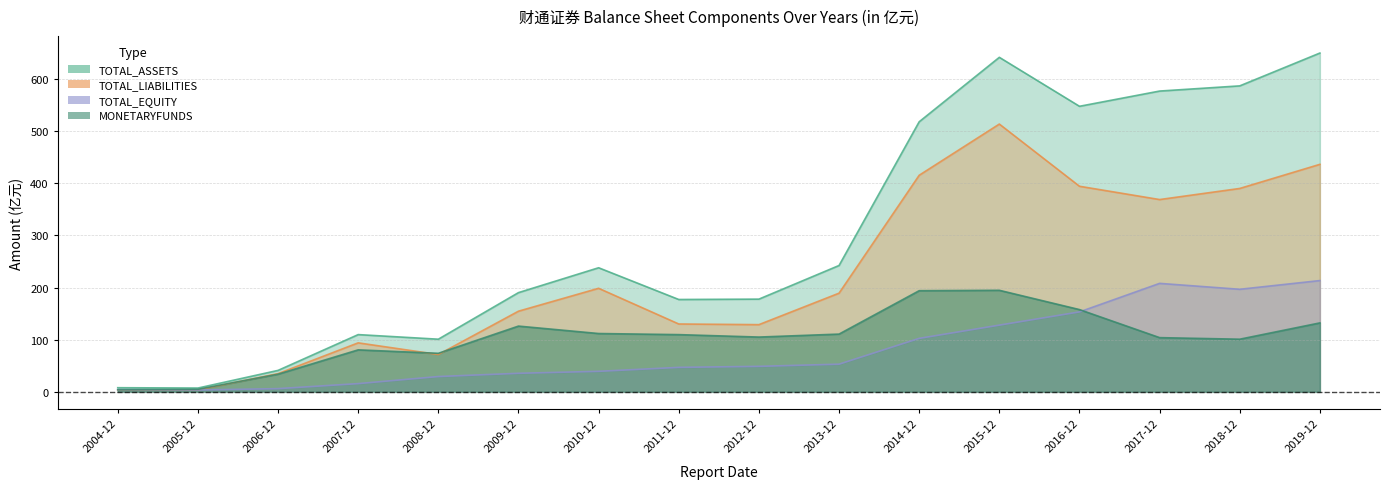

Which series ends up on top after the final intersection of MONETARYFUNDS and TOTAL_EQUITY?

TOTAL_EQUITY